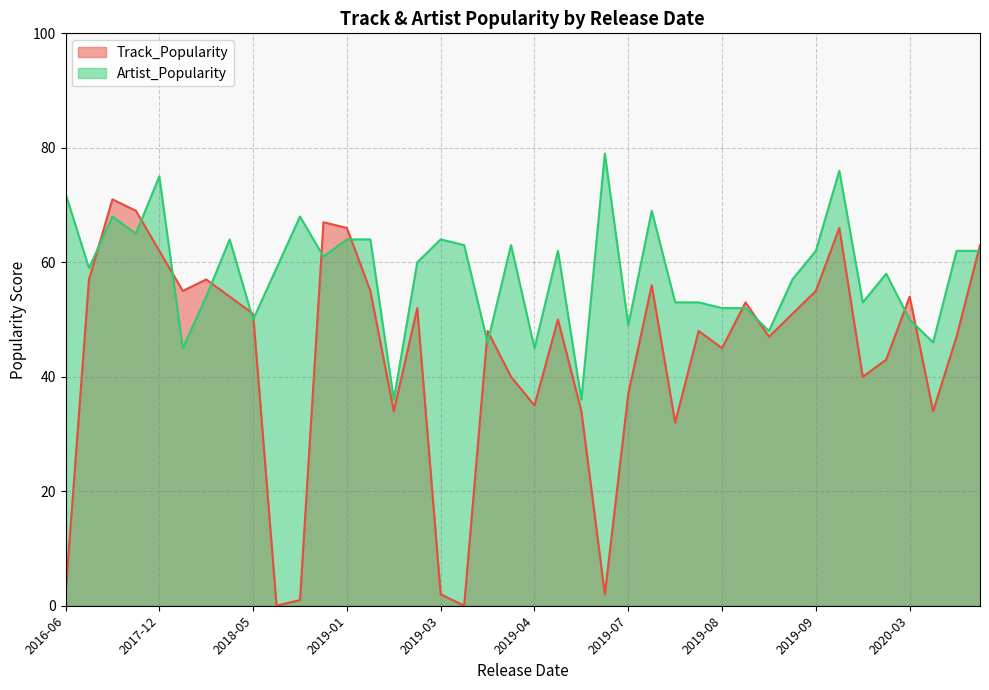

True or false: Artist_Popularity has a value of 84 at 2019-04.

False